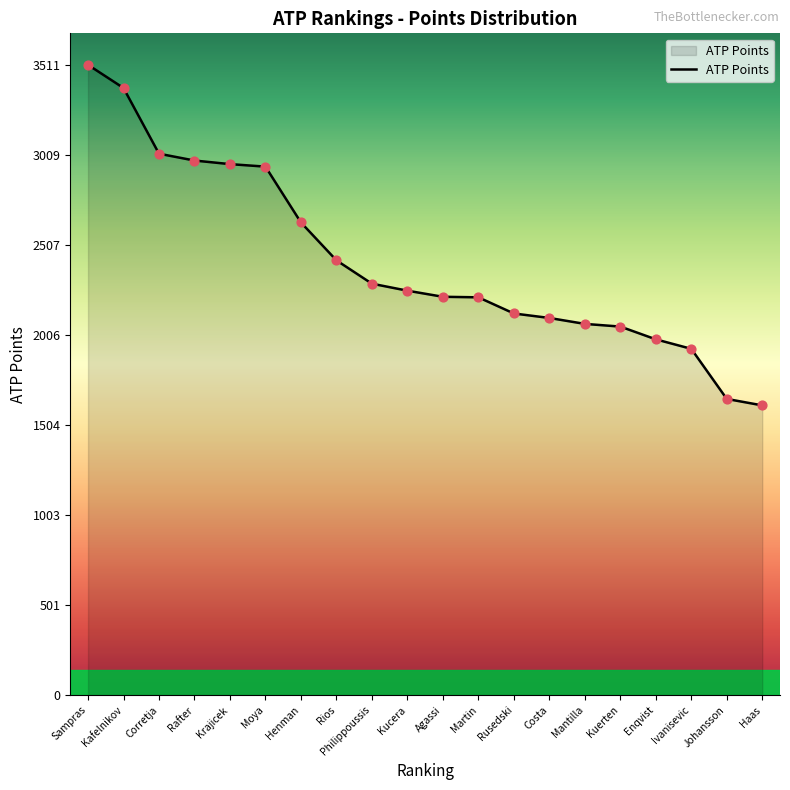

Approximately how many times larger is the value at Rafter compared to Agassi?

1.3